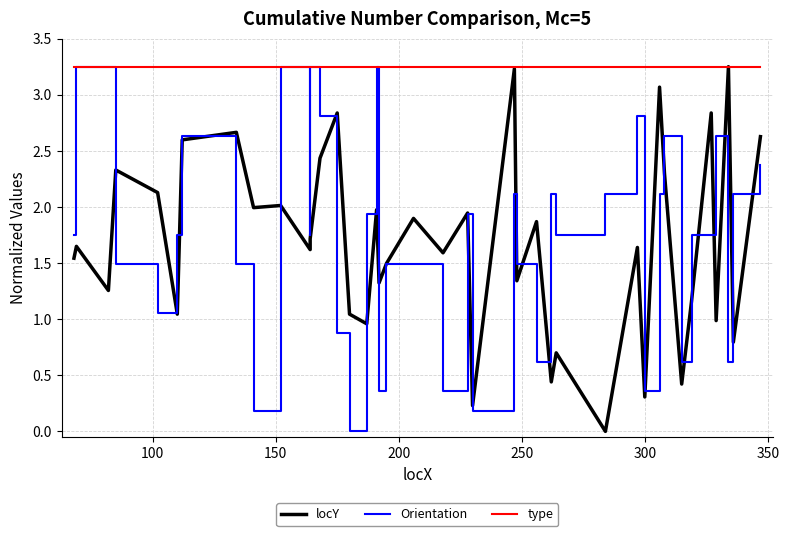

How many lines are shown in the chart?

3